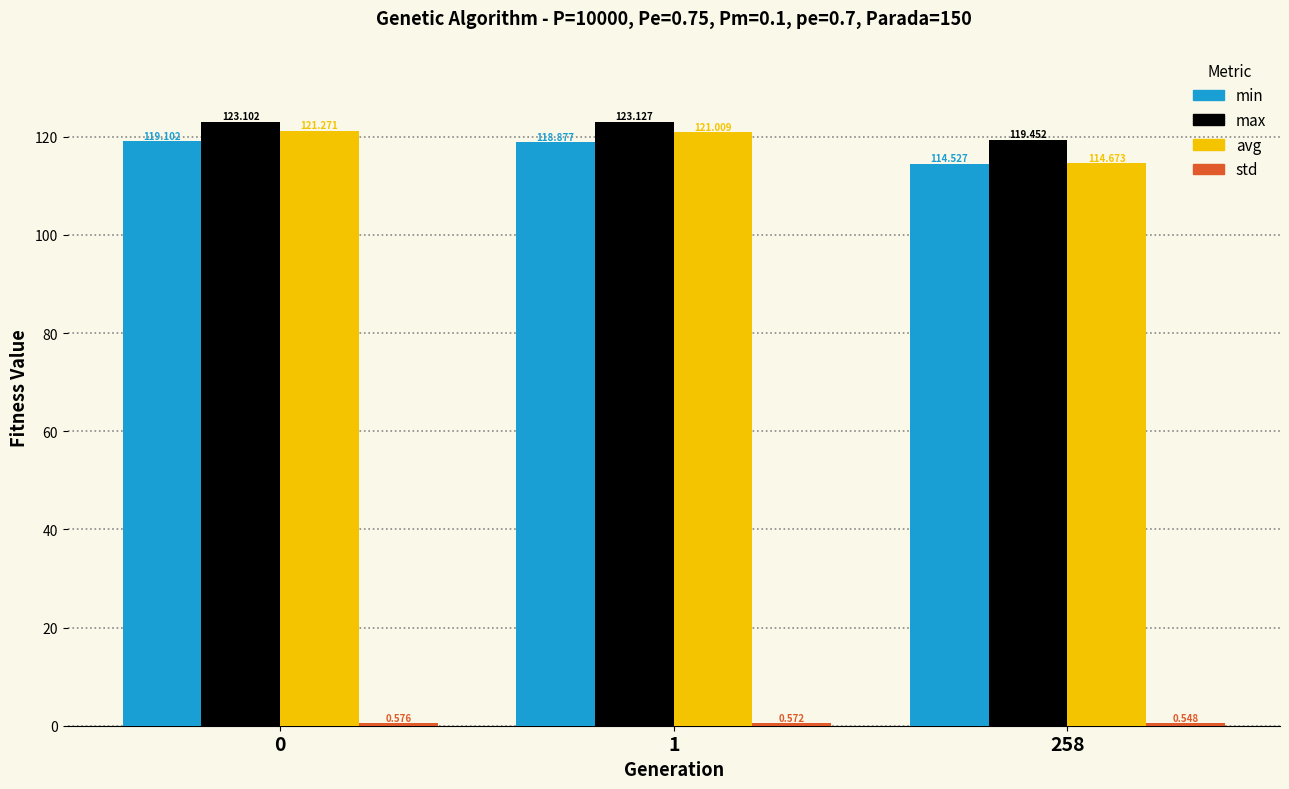

What is the total value across all series at 258?

349.2